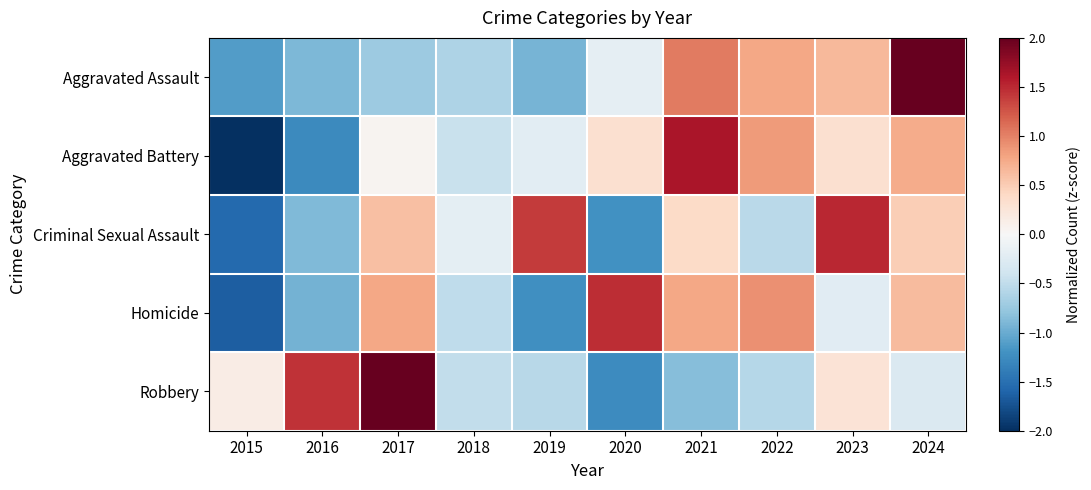

At which category is the sum across all series the highest?

2024